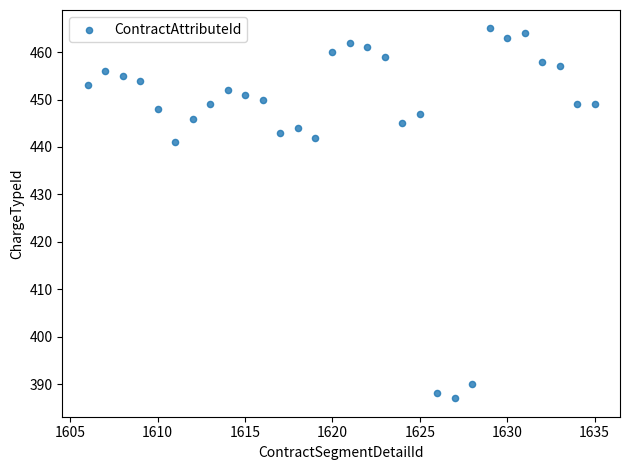

What Y value in the scatter plot is closest to 426?

441